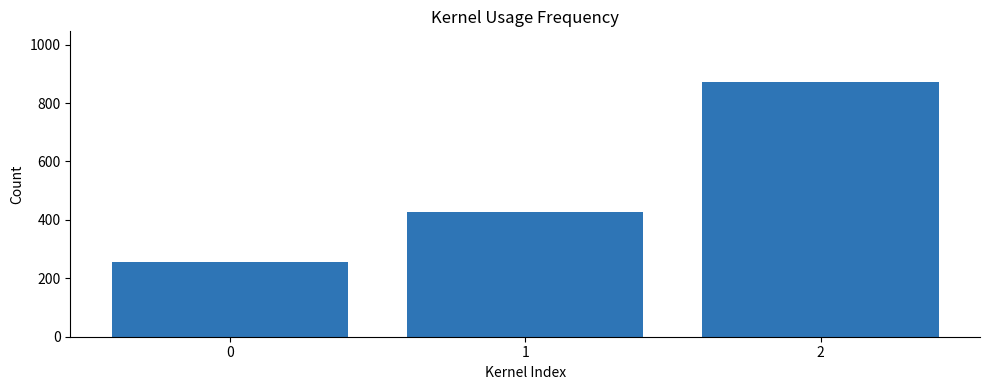

What is the difference between the maximum and minimum values?

614.3